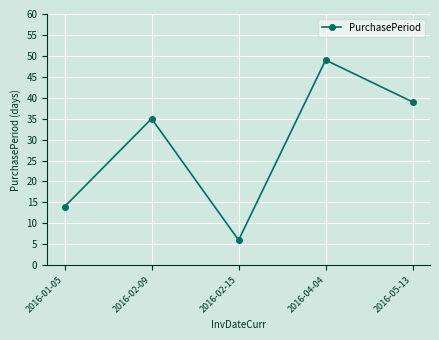

Does the chart have visible grid lines?

Yes